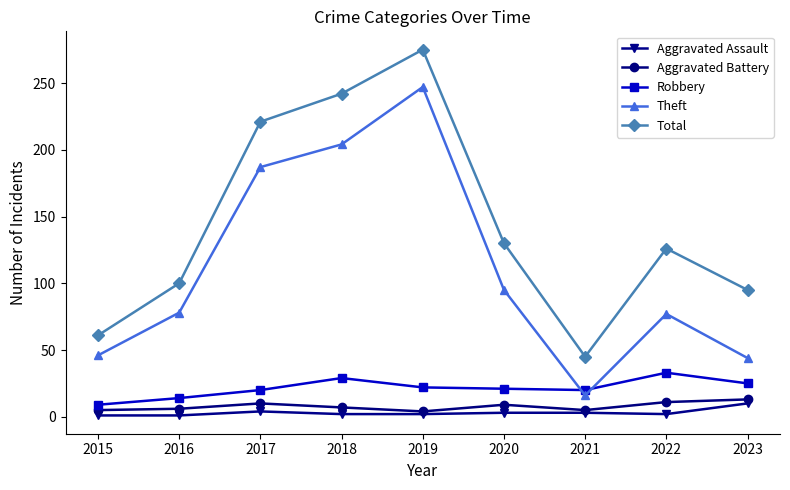

True or false: Total has a value of 61 at 2015.

True